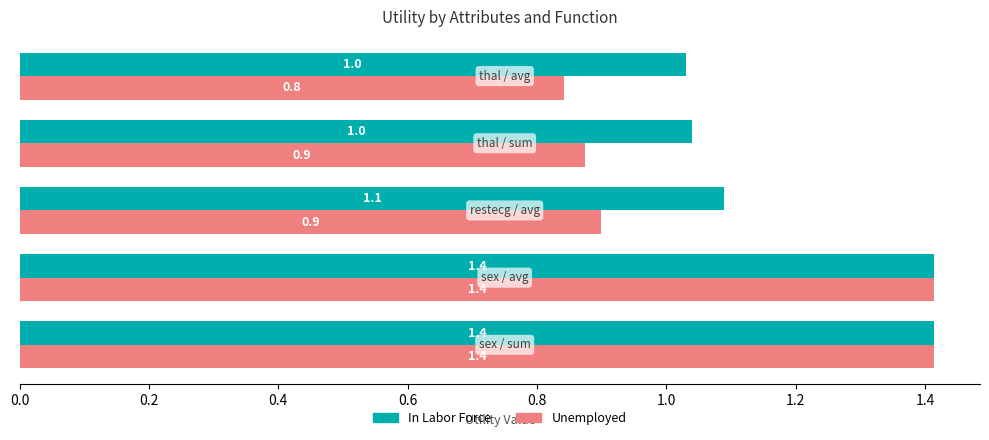

What is the maximum value shown in the chart?

1.4